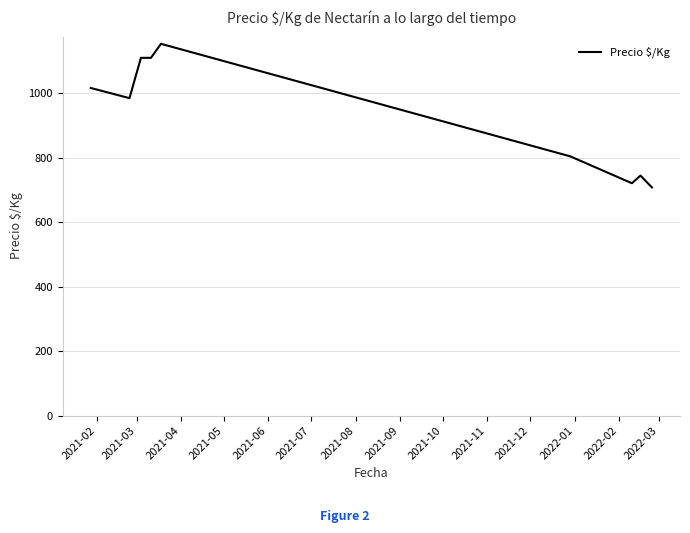

What is the sum of all values?

8345.0